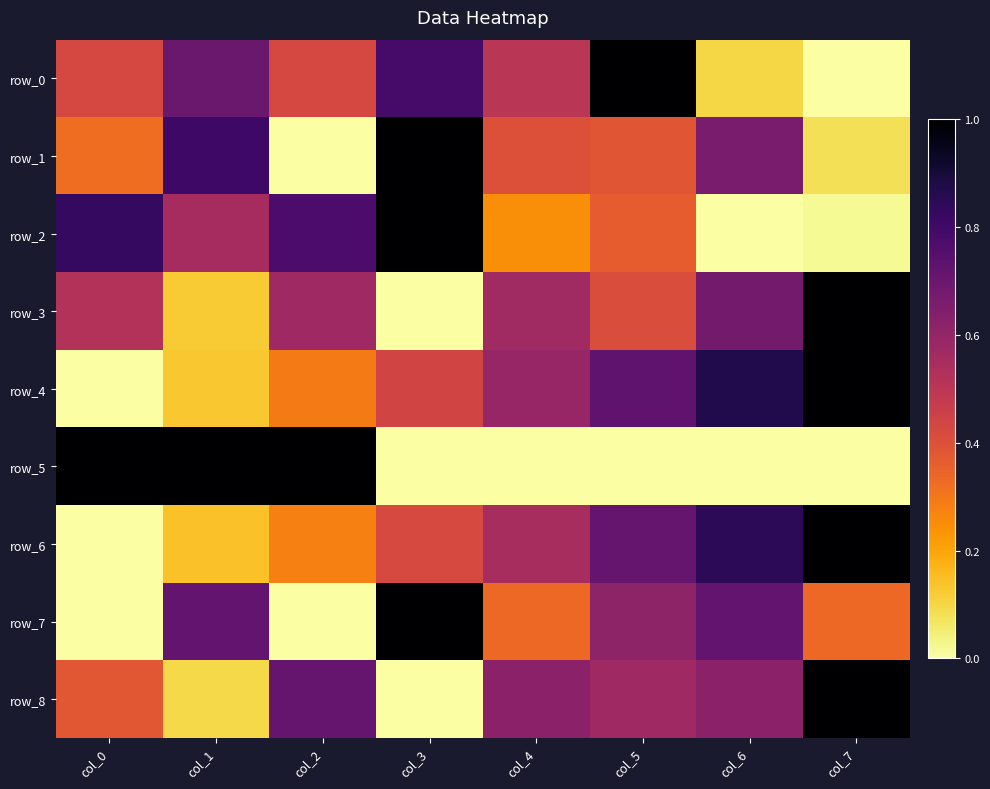

Reading left to right, what are all the values shown in this chart?

row_0: 0.4	0.7	0.4	0.8	0.5	1.0	0.1	0.0
row_1: 0.3	0.8	0.0	1.0	0.4	0.4	0.7	0.1
row_2: 0.8	0.6	0.8	1.0	0.2	0.4	0.0	0.0
row_3: 0.5	0.1	0.6	0.0	0.6	0.4	0.7	1.0
row_4: 0.0	0.1	0.3	0.4	0.6	0.7	0.9	1.0
row_5: 1.0	1.0	1.0	0.0	0.0	0.0	0.0	0.0
row_6: 0.0	0.1	0.3	0.4	0.5	0.7	0.8	1.0
row_7: 0.0	0.7	0.0	1.0	0.3	0.6	0.7	0.3
row_8: 0.4	0.1	0.7	0.0	0.6	0.6	0.6	1.0